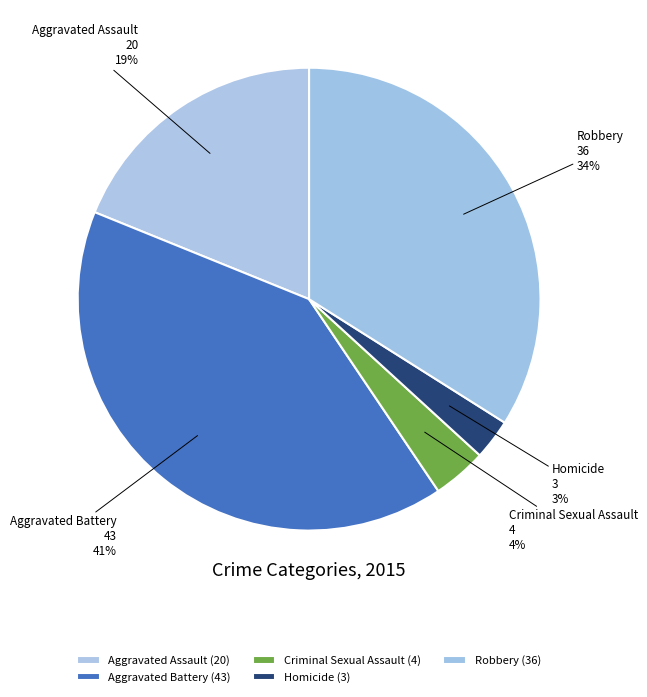

Which slice is the smallest?

Homicide